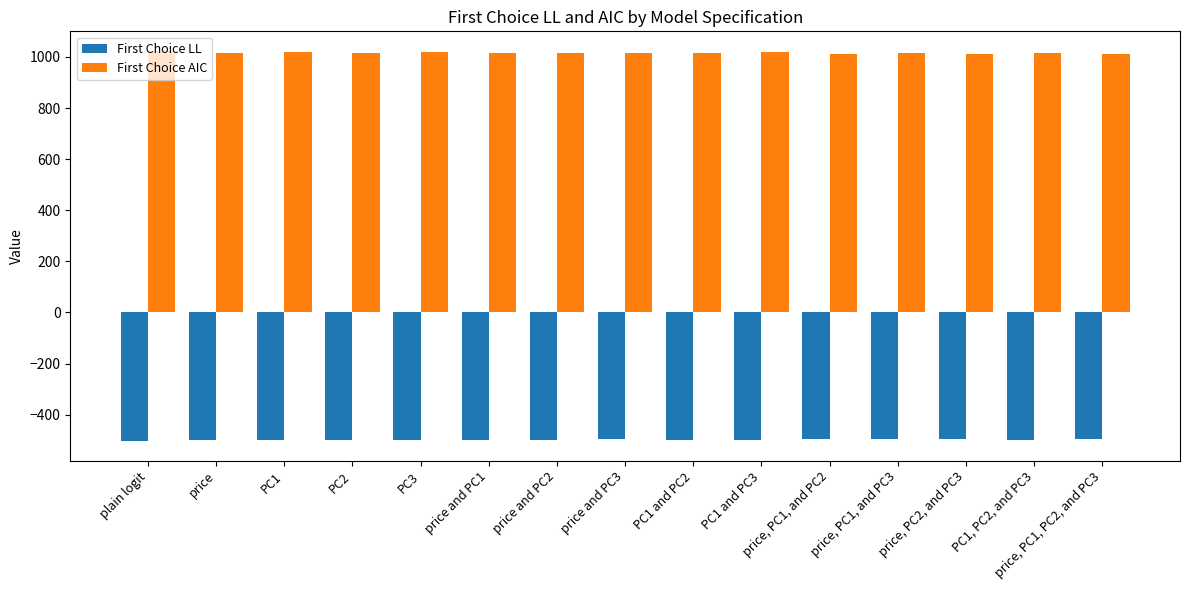

Rank the series by their average value, from lowest to highest.

First Choice LL, First Choice AIC